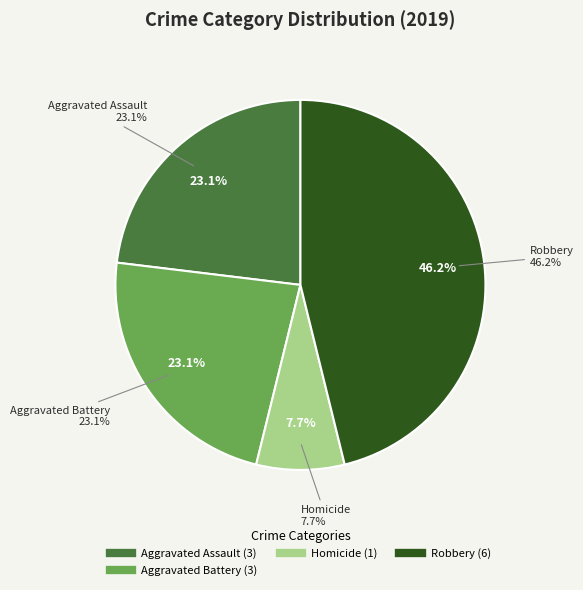

Approximately how many times larger is the value at Homicide compared to Aggravated Assault?

0.3